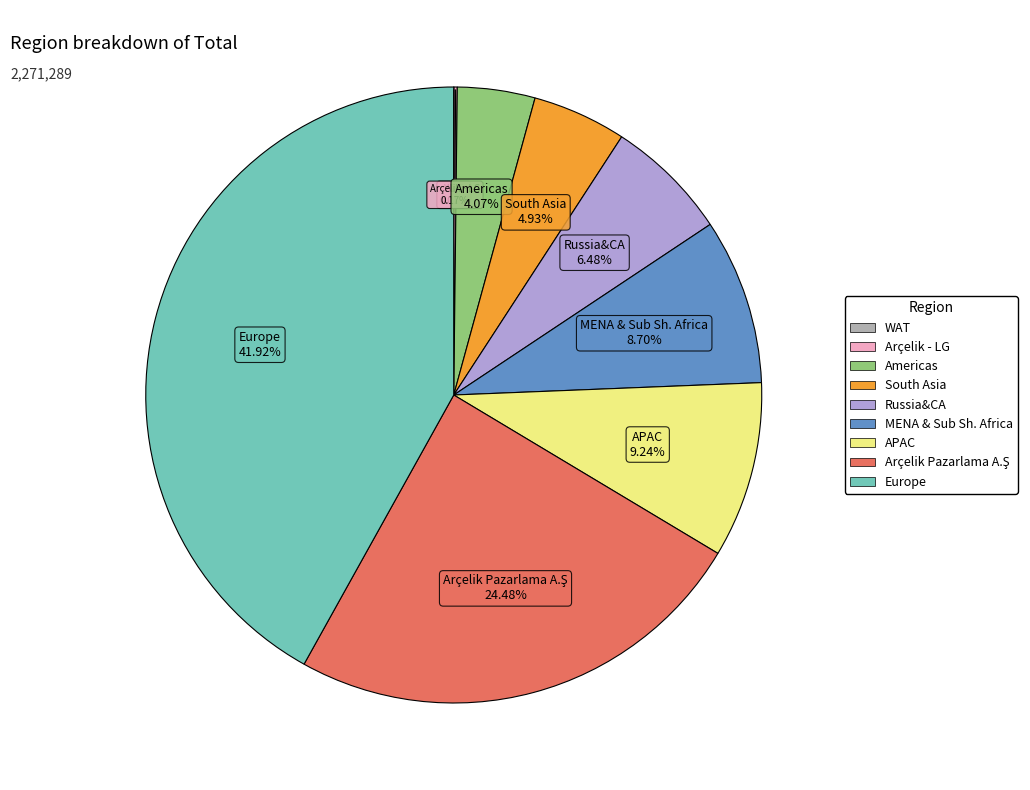

What is the largest slice in the pie chart?

Europe